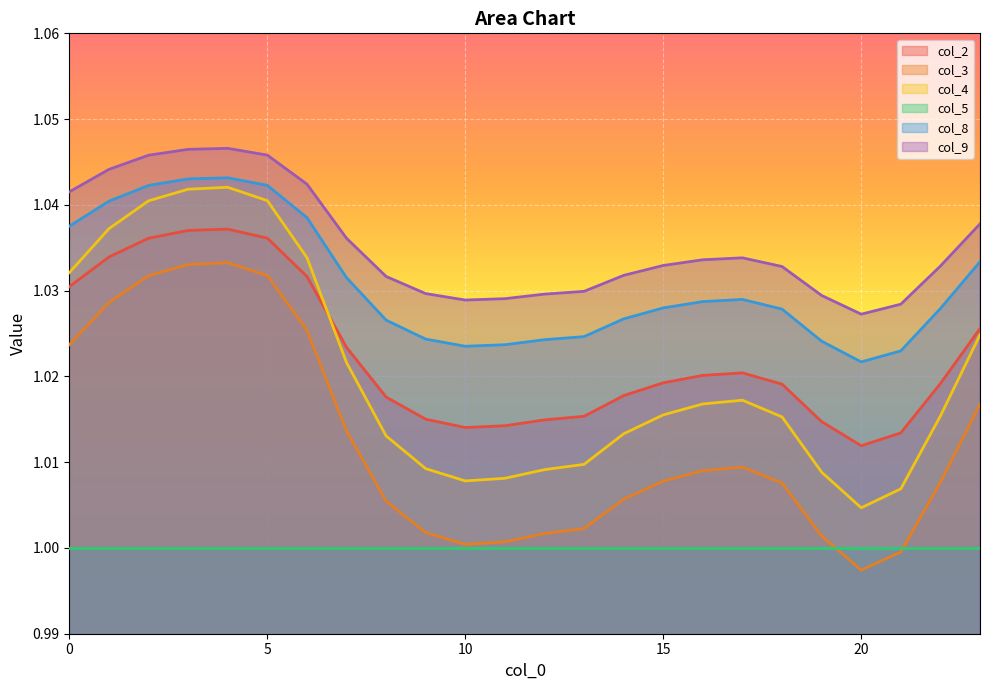

True or false: col_3 and col_9 cross at least once.

False